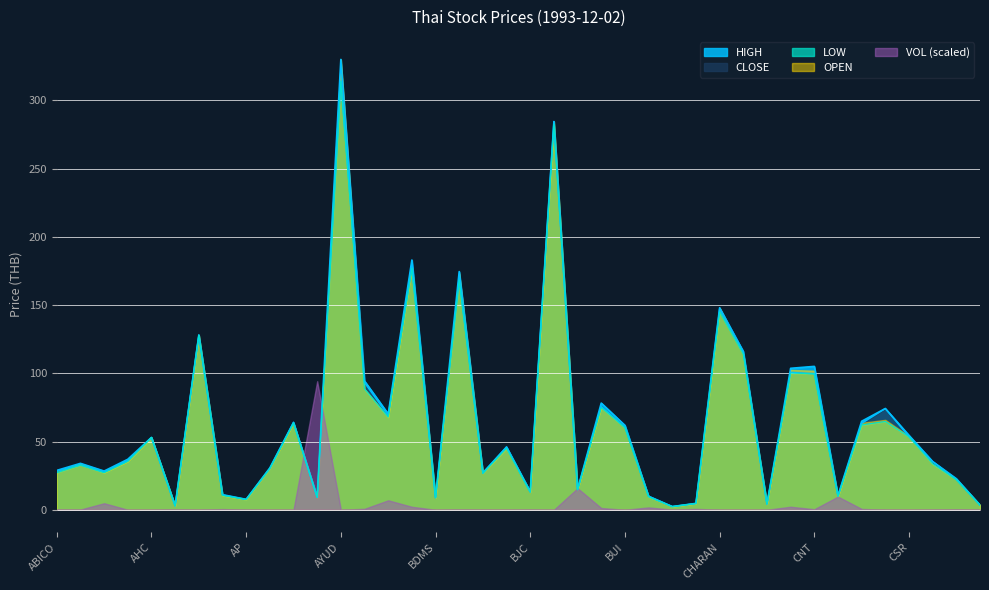

Reading right to left, extract all data points from this chart.

CLOSE: 3.4	22.0	35.3	53.5	74.2	63.2	10.1	99.6	100.7	4.2	116.0	147.0	4.6	2.3	9.9	60.2	75.8	14.8	284.5	13.0	46.0	26.8	168.4	8.8	177.0	69.0	93.0	314.0	9.1	64.0	30.2	7.6	10.8	128.0	2.9	53.0	35.8	27.5	32.8	28.2
HIGH: 3.5	22.8	35.3	54.5	74.2	64.9	10.4	105.1	103.6	4.2	116.0	148.0	4.7	2.3	9.9	61.9	78.2	15.0	284.5	13.3	46.0	27.1	174.5	8.9	183.0	70.2	94.3	330.0	9.3	64.0	30.7	7.6	11.1	128.0	2.9	53.0	37.0	28.4	34.0	28.8
LOW: 3.4	22.0	33.6	53.5	64.7	62.1	9.6	99.6	100.1	4.2	114.0	145.0	4.6	2.3	9.5	60.2	74.9	14.6	282.7	12.9	45.0	26.8	168.4	8.8	177.0	67.9	88.5	314.0	9.0	63.5	30.2	7.5	10.5	128.0	2.9	53.0	35.5	27.1	32.8	27.1